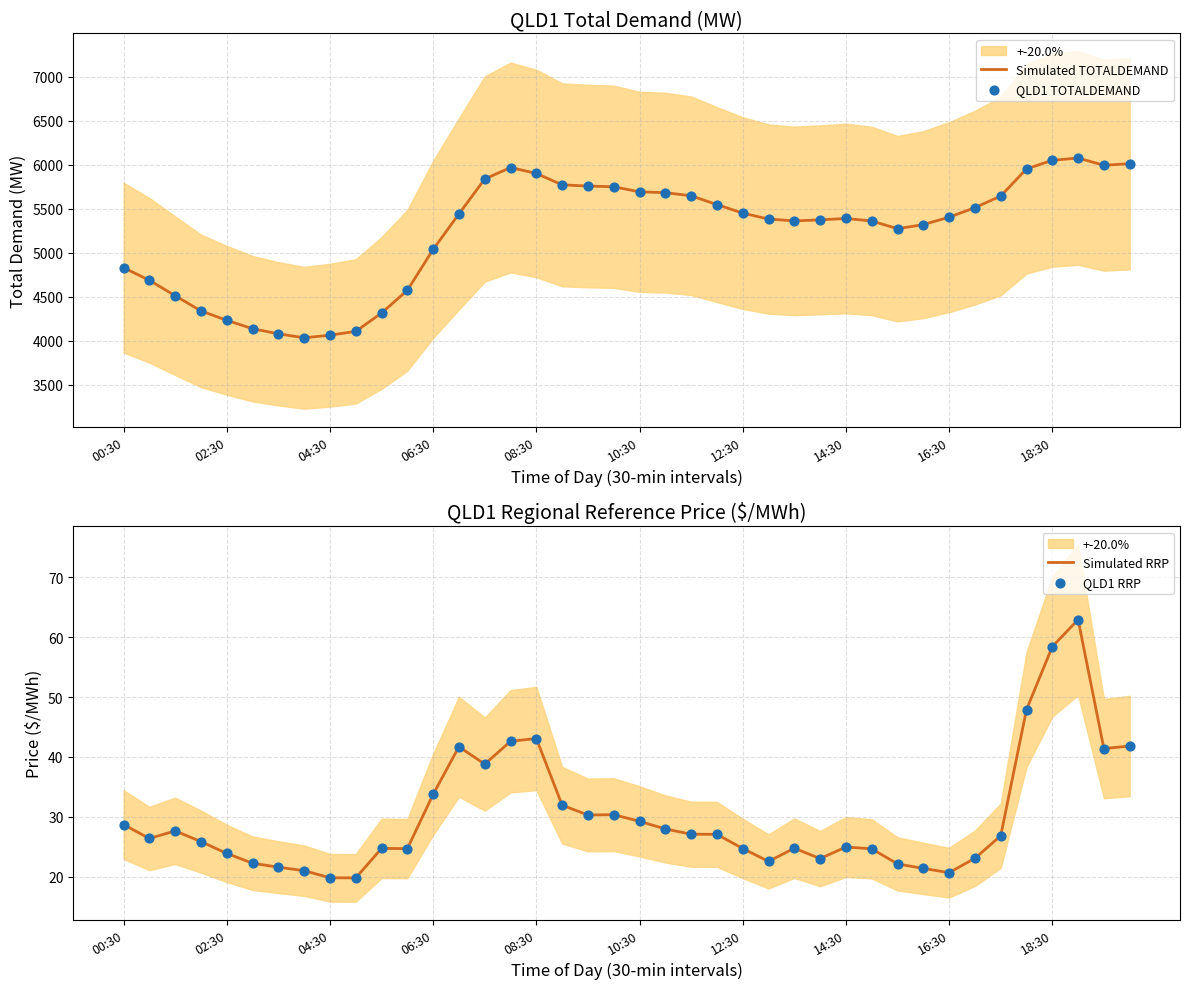

Which series contains the lowest Y value?

Simulated RRP